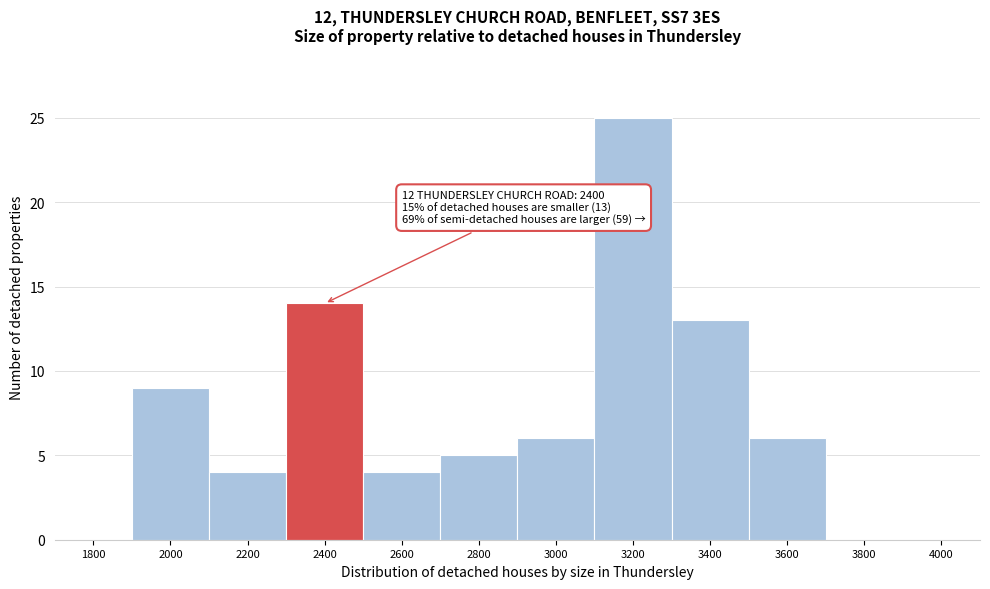

Reading left to right, what are all the values shown in this chart?

1800=0	2000=9	2200=4	2400=14	2600=4	2800=5	3000=6	3200=25	3400=13	3600=6	3800=0	4000=0